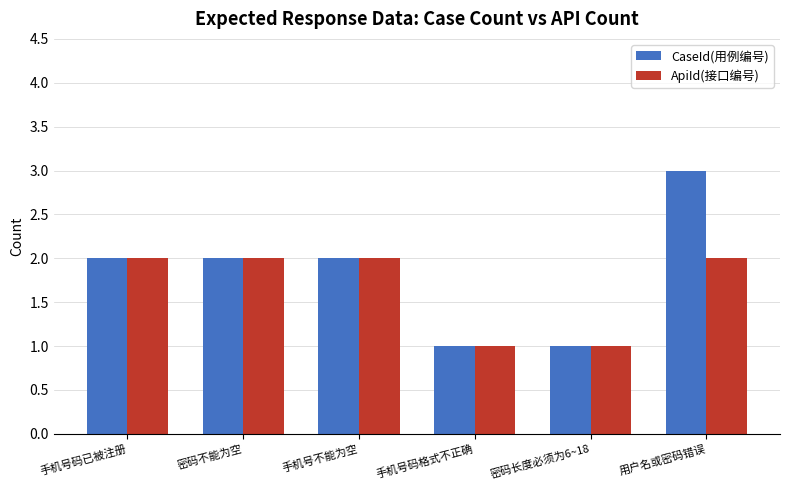

How many series are shown in this chart?

2